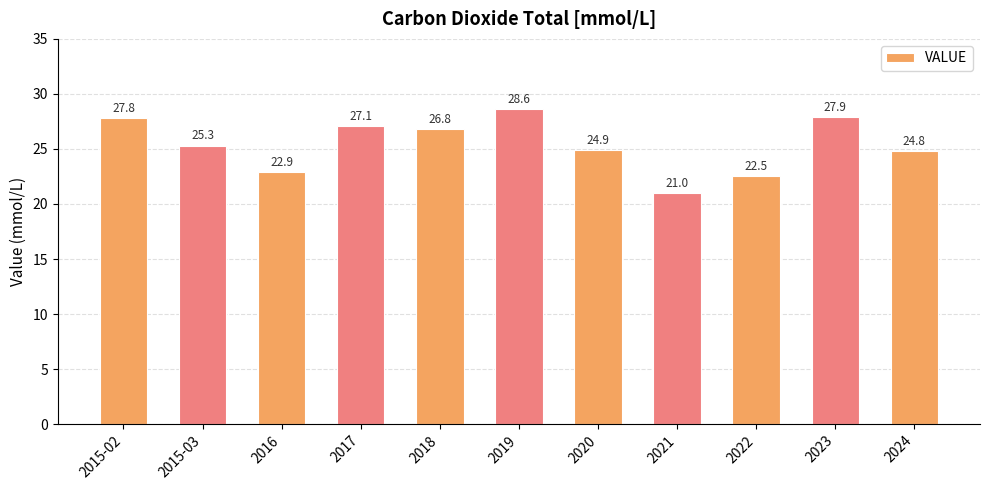

How many series are shown in this chart?

1